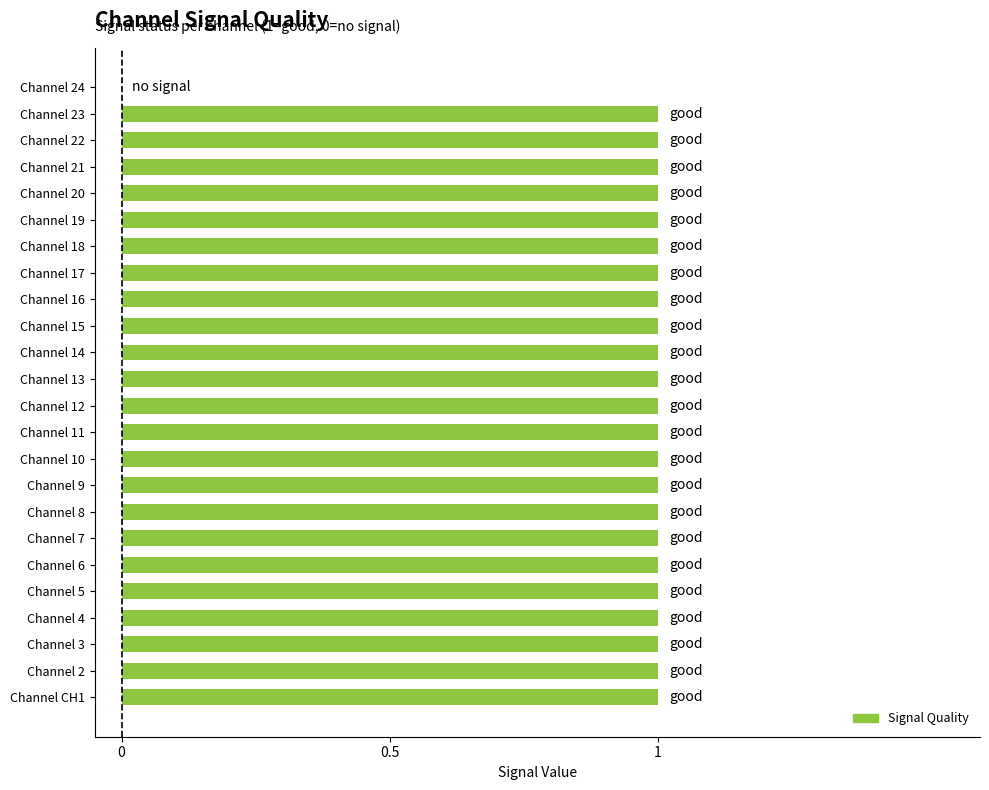

What is the sum of all values?

23